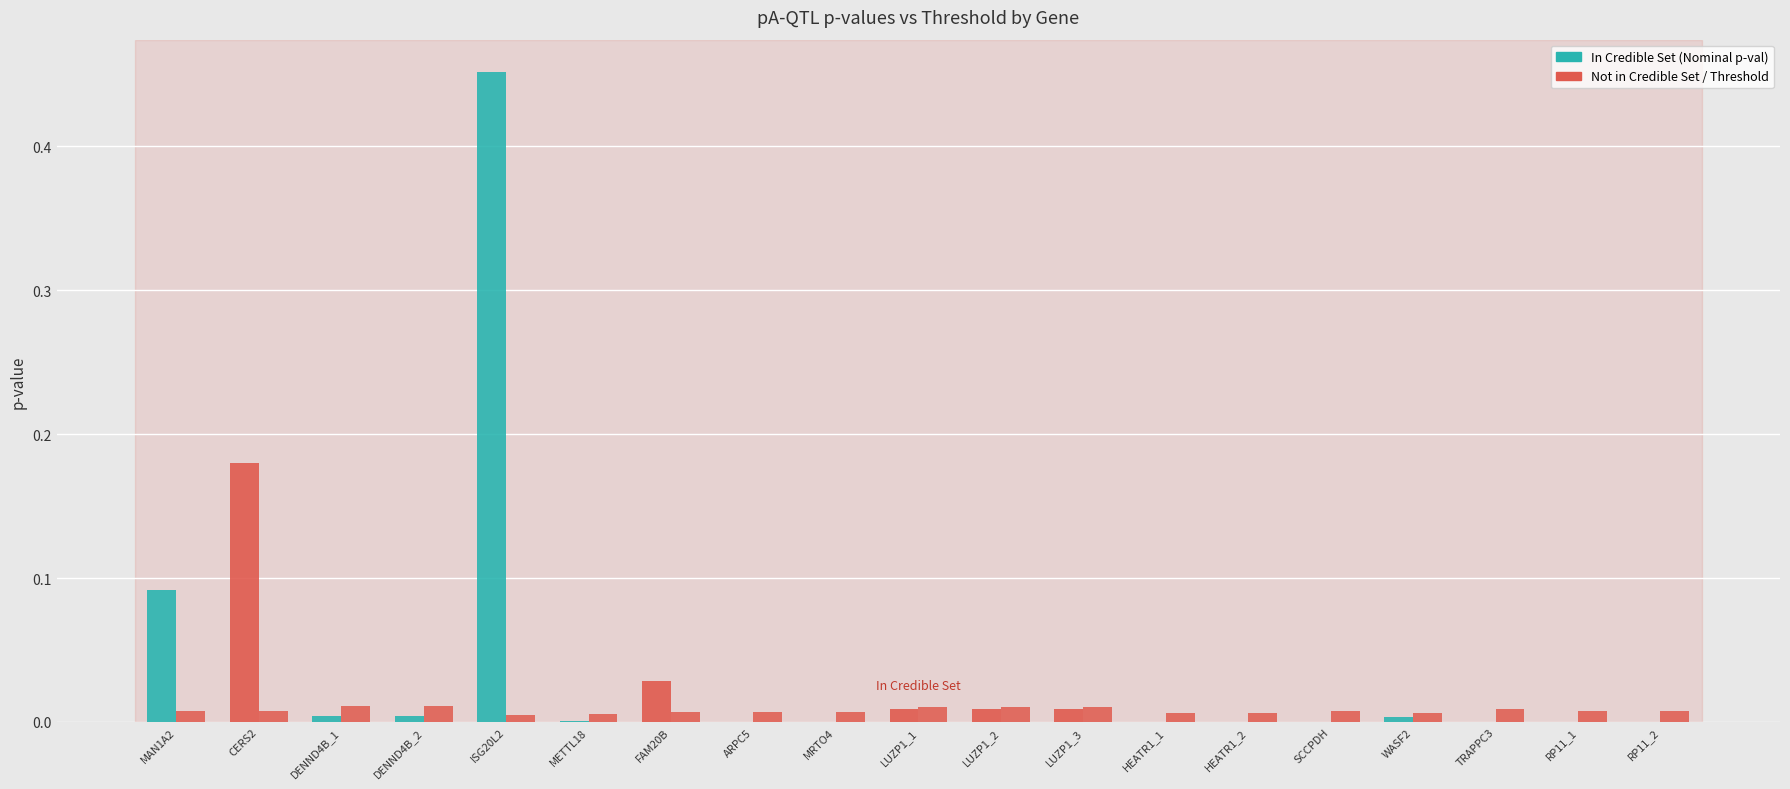

How many distinct data groups are displayed?

2